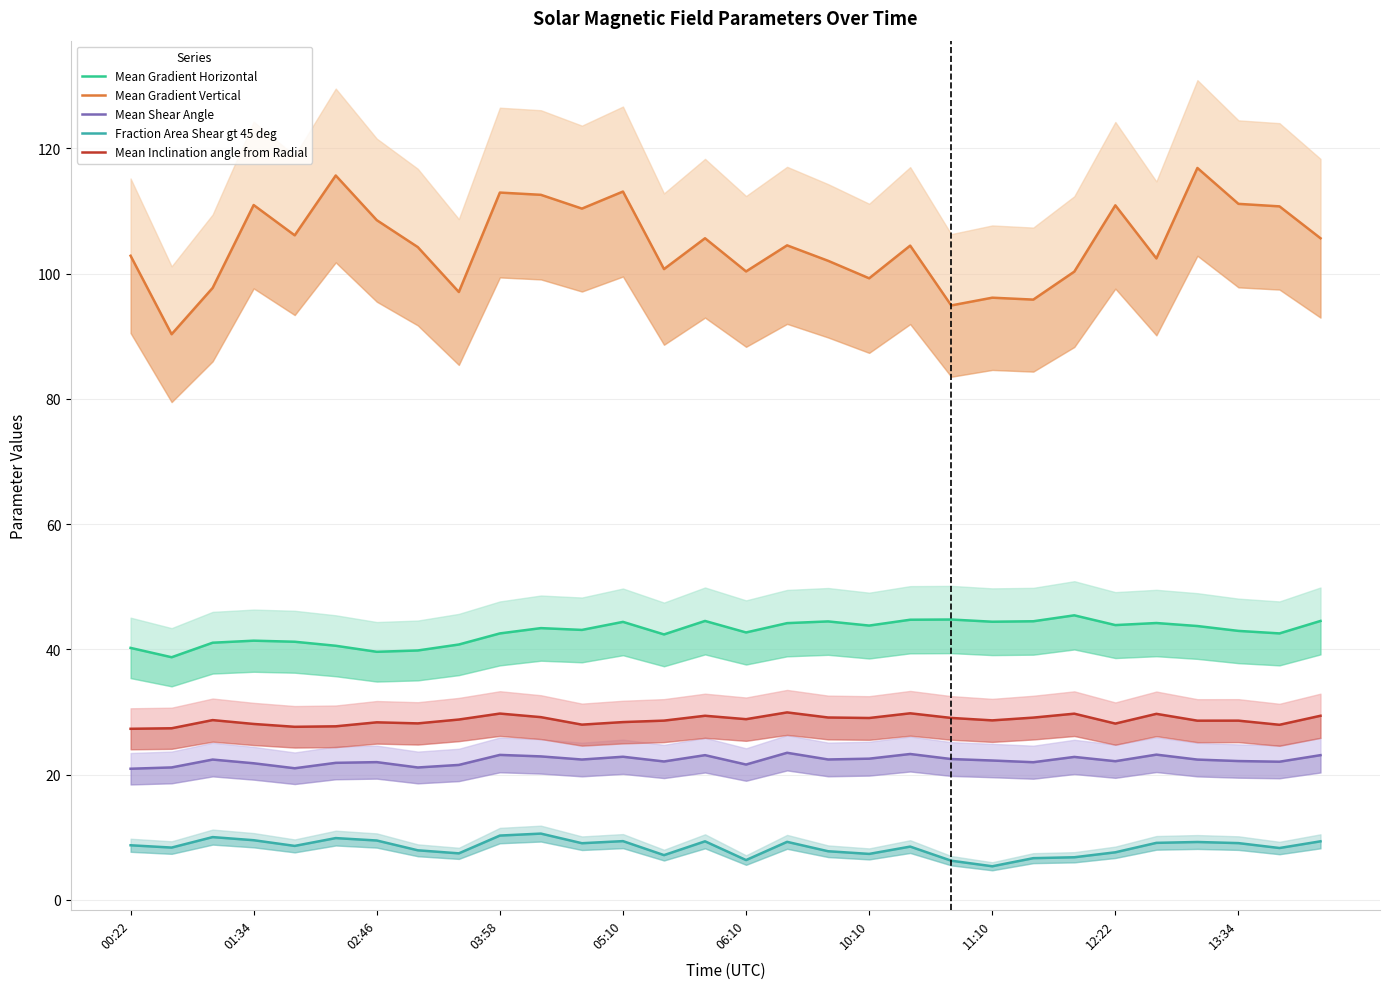

What is the label of the 3rd point from the left?

02:46